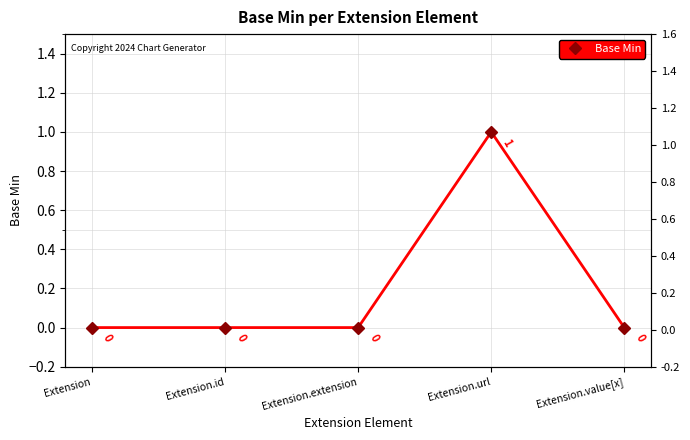

How many lines are shown in the chart?

1